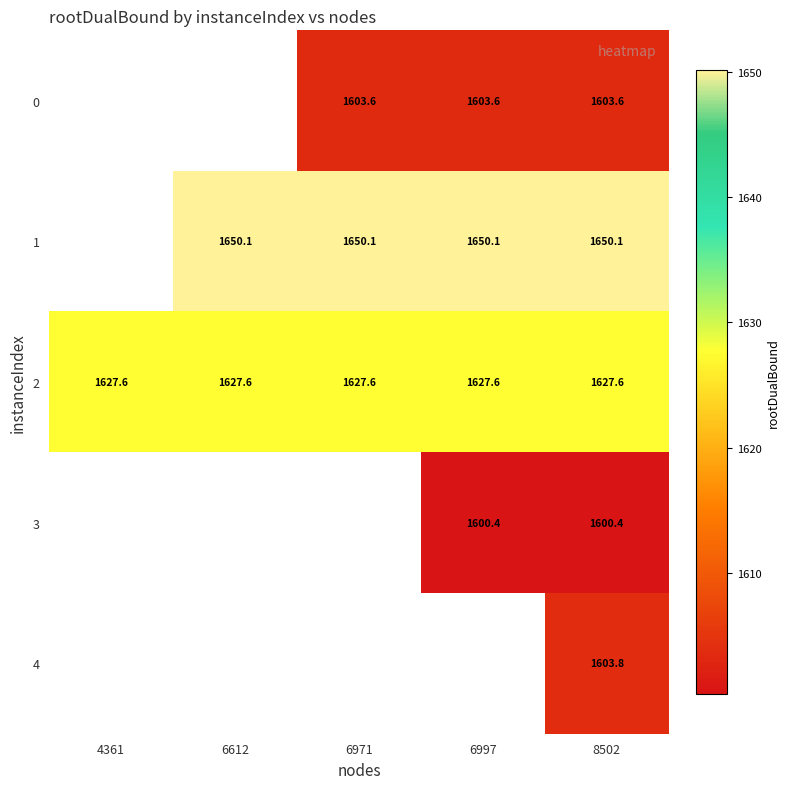

What is the average value of the 2 series?

1627.6